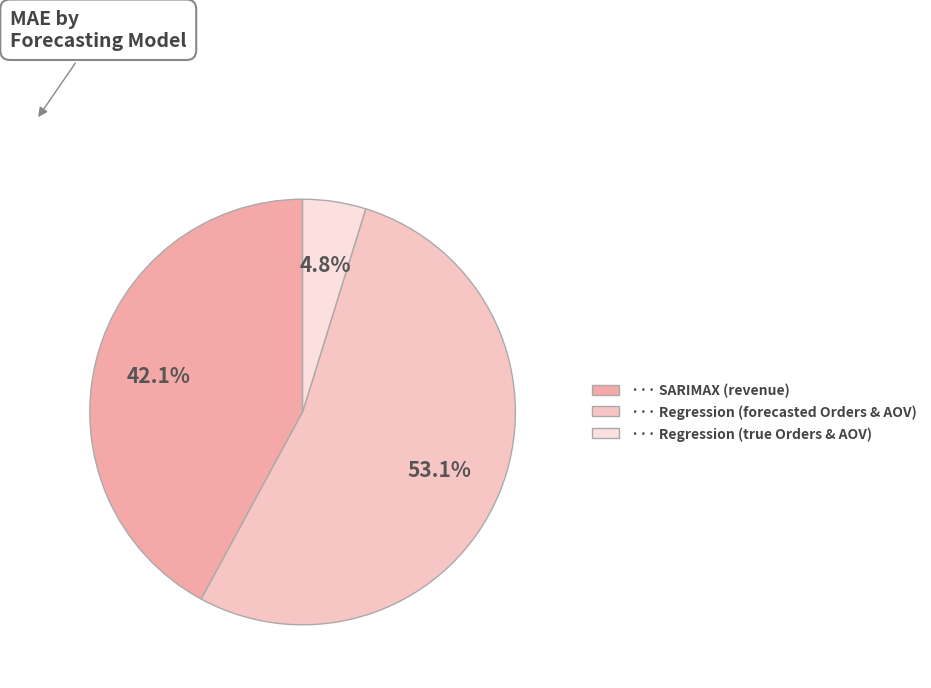

To the nearest percent, what is the average slice percentage?

33%